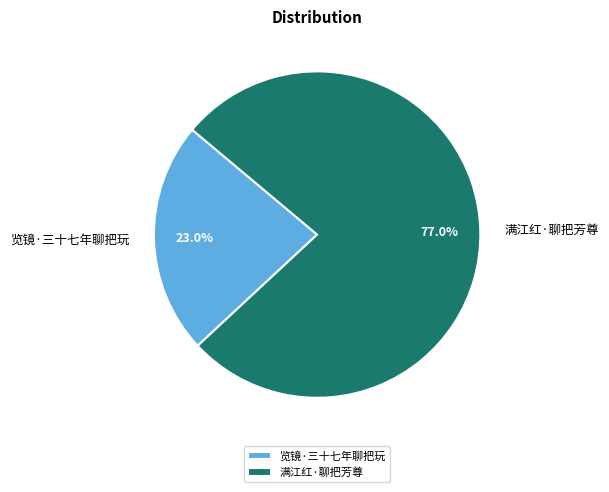

True or false: 满江红·聊把芳尊 accounts for 77% of the total.

True